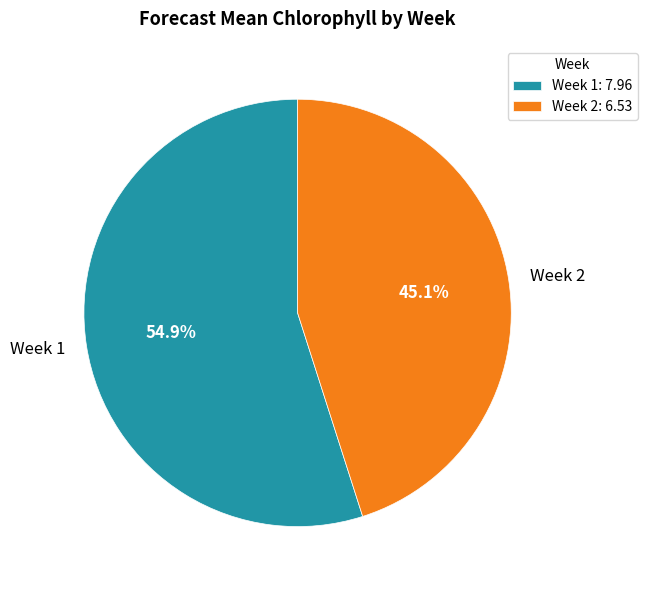

To the nearest percent, what portion does Week 2 represent?

45%